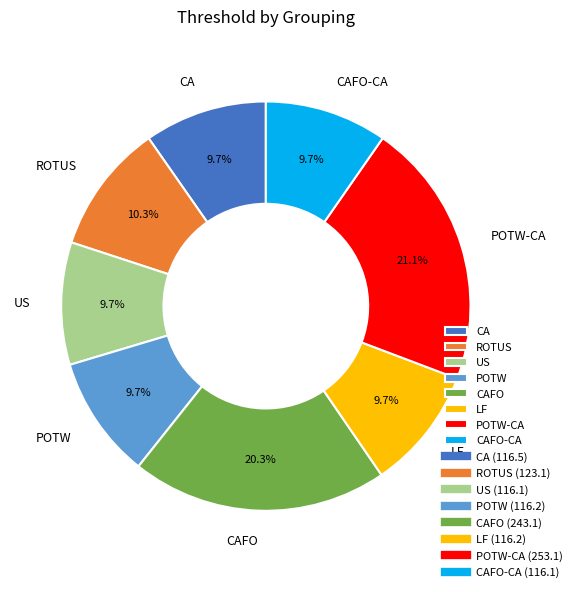

How many segments does this pie chart have?

8